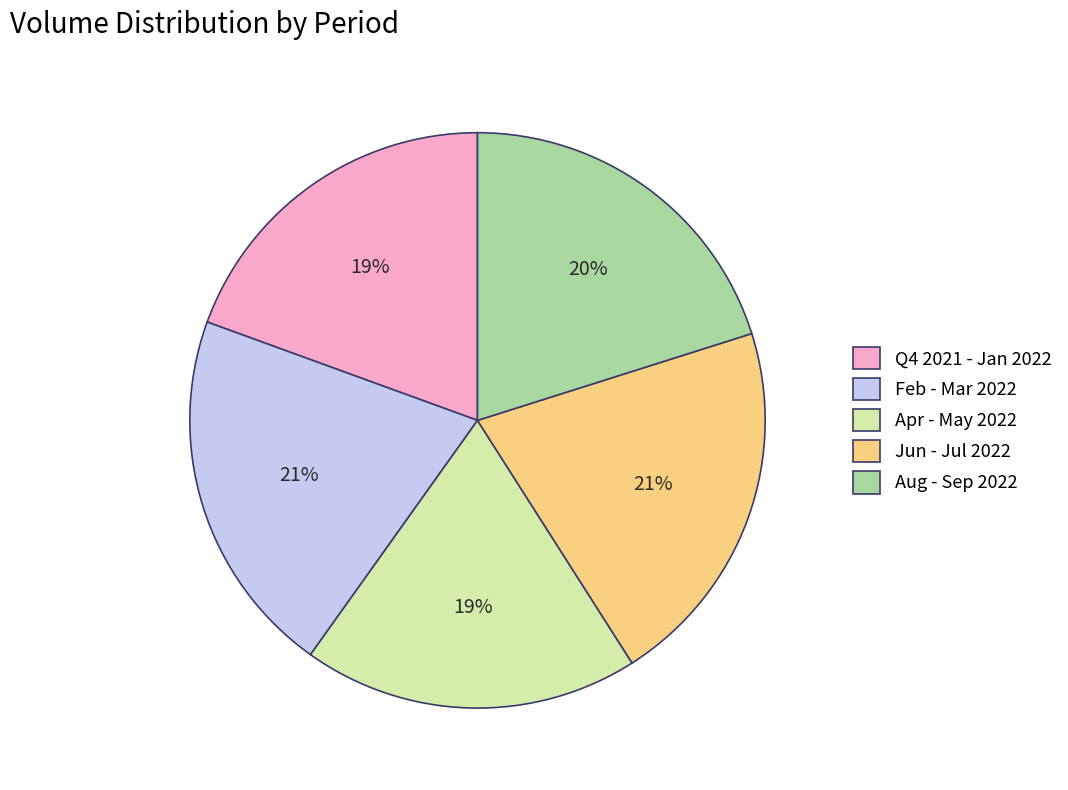

Approximately how many times larger is the value at Feb - Mar 2022 compared to Jun - Jul 2022?

1.0